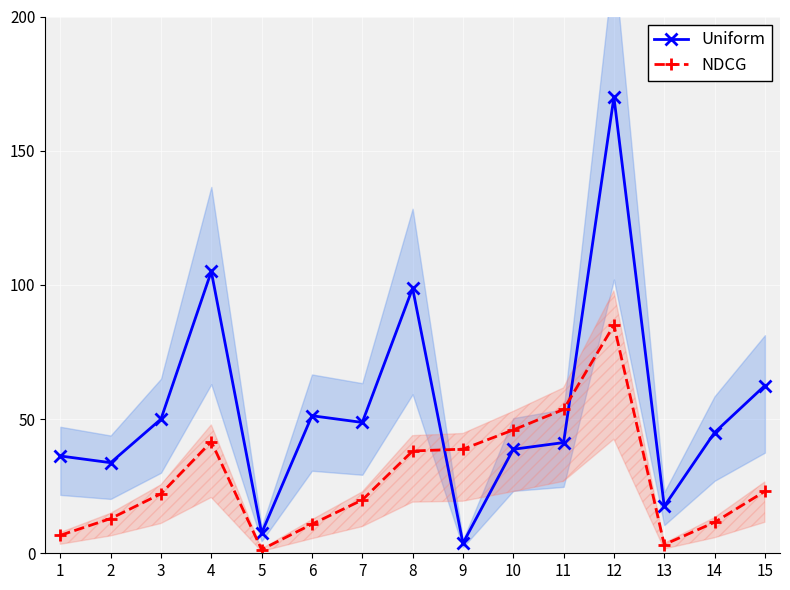

Rank the categories by Uniform value from highest to lowest.

12, 4, 8, 15, 6, 3, 7, 14, 11, 10, 1, 2, 13, 5, 9